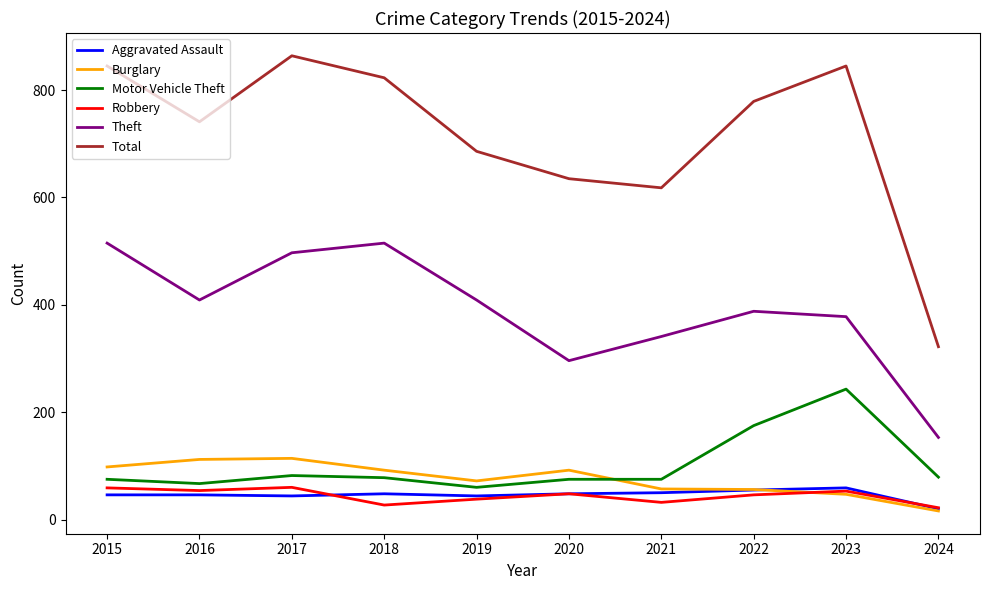

True or false: Motor Vehicle Theft has a value of 32 at 2019.

False